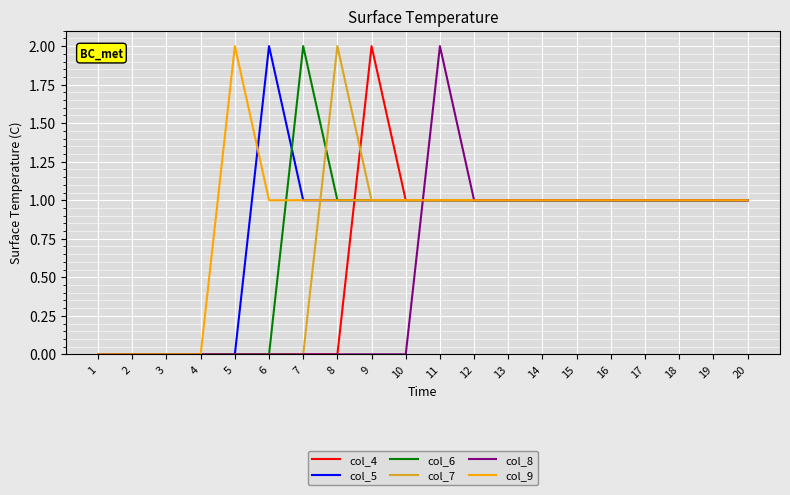

Reading left to right, transcribe all the data shown in this chart.

col_4: 1=0	2=0	3=0	4=0	5=0	6=0	7=0	8=0	9=2	10=1	11=1	12=1	13=1	14=1	15=1	16=1	17=1	18=1	19=1	20=1
col_5: 1=0	2=0	3=0	4=0	5=0	6=2	7=1	8=1	9=1	10=1	11=1	12=1	13=1	14=1	15=1	16=1	17=1	18=1	19=1	20=1
col_6: 1=0	2=0	3=0	4=0	5=0	6=0	7=2	8=1	9=1	10=1	11=1	12=1	13=1	14=1	15=1	16=1	17=1	18=1	19=1	20=1
col_7: 1=0	2=0	3=0	4=0	5=0	6=0	7=0	8=2	9=1	10=1	11=1	12=1	13=1	14=1	15=1	16=1	17=1	18=1	19=1	20=1
col_8: 1=0	2=0	3=0	4=0	5=0	6=0	7=0	8=0	9=0	10=0	11=2	12=1	13=1	14=1	15=1	16=1	17=1	18=1	19=1	20=1
col_9: 1=0	2=0	3=0	4=0	5=2	6=1	7=1	8=1	9=1	10=1	11=1	12=1	13=1	14=1	15=1	16=1	17=1	18=1	19=1	20=1